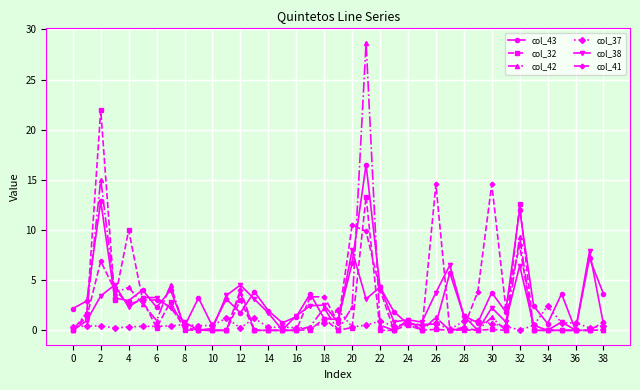

Rank the series by their maximum value, from highest to lowest.

col_42, col_32, col_43, col_41, col_38, col_37